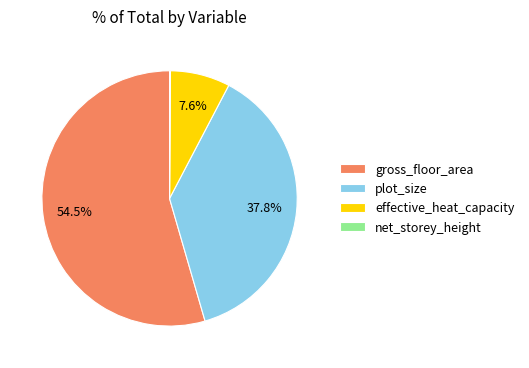

Combined, do effective_heat_capacity and plot_size account for over 50%?

No